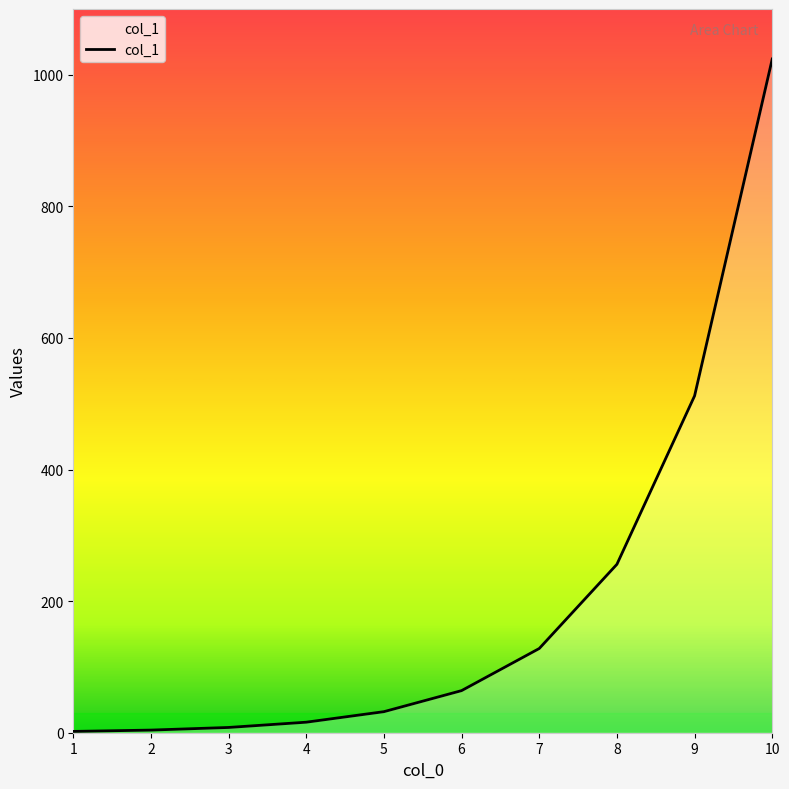

What is the approximate value at 10?

1024